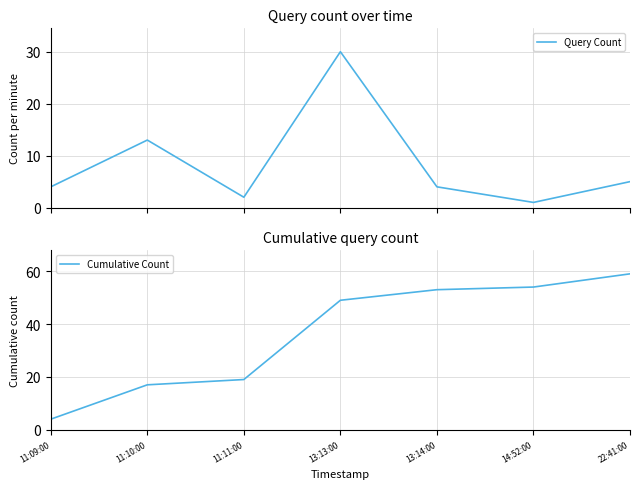

Rank the series at 13:13:00 from highest to lowest value.

Cumulative Count, Query Count